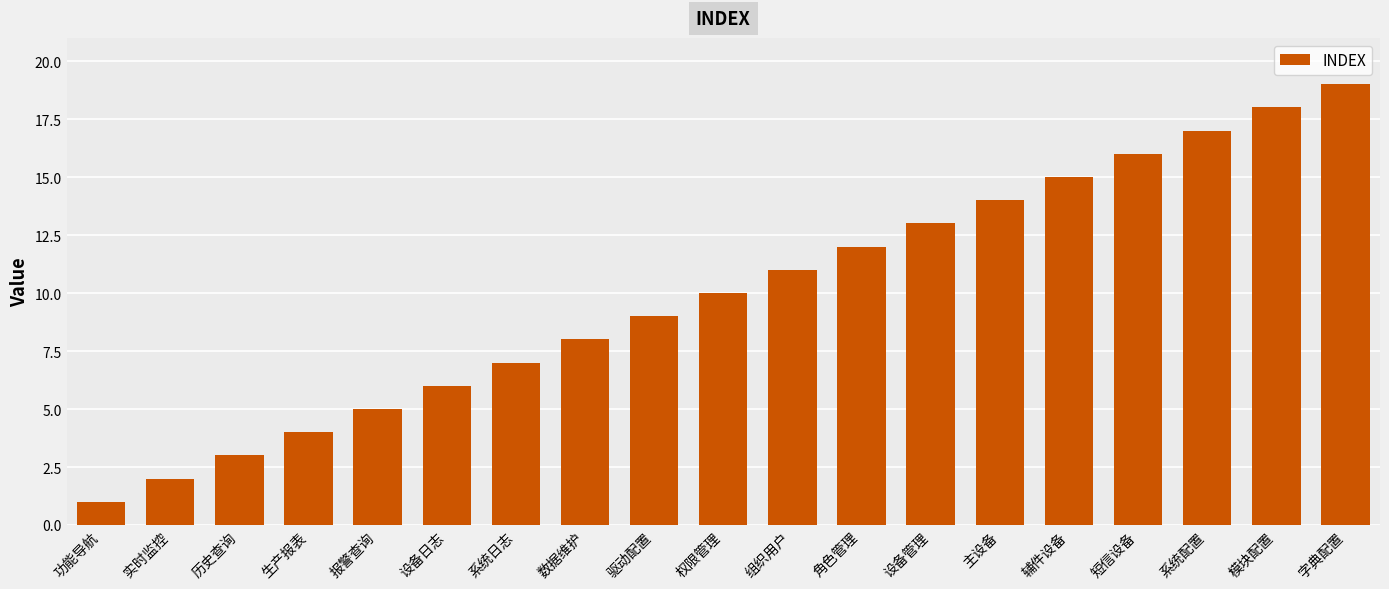

Count the number of categories in the chart.

19